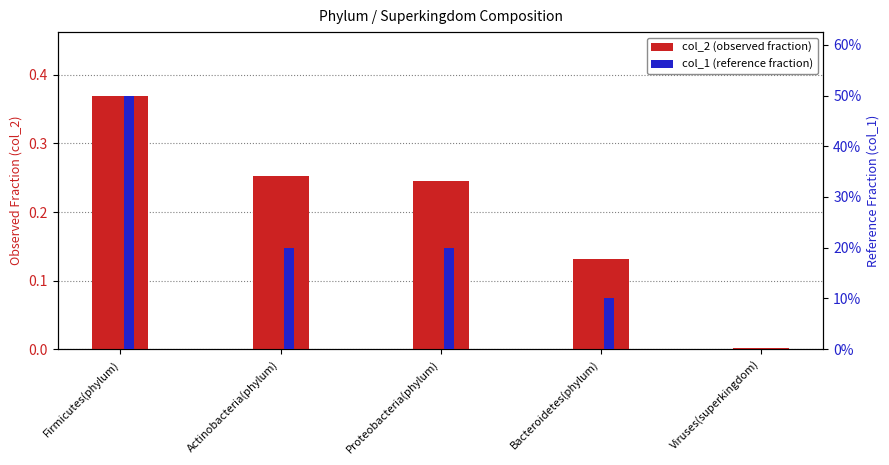

The value of col_1 (reference fraction) at Firmicutes(phylum) is 0.7. True or false?

False